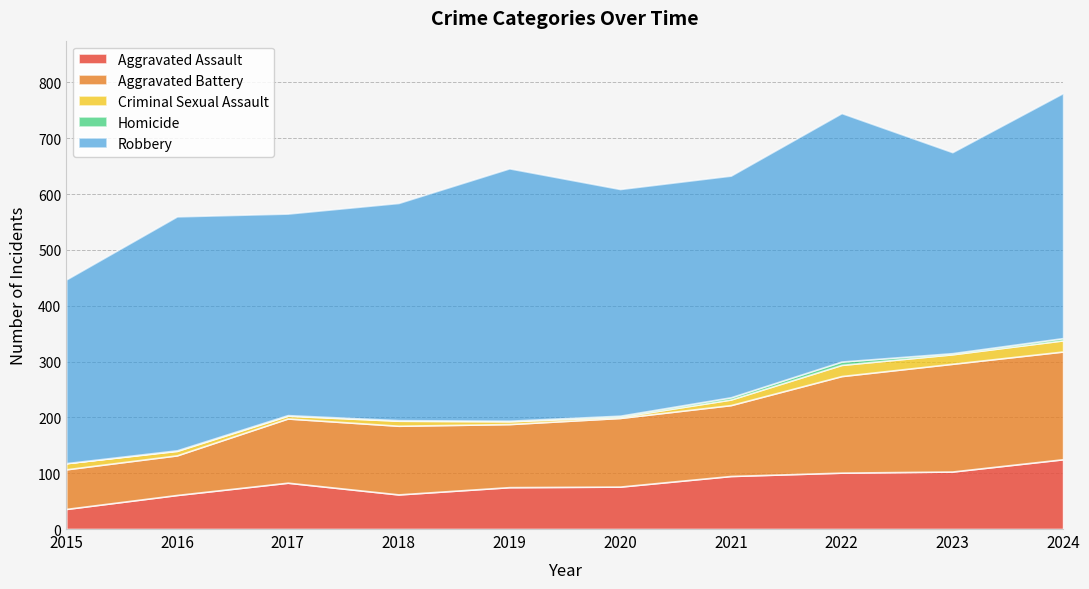

True or false: Aggravated Assault and Homicide intersect in this chart.

False